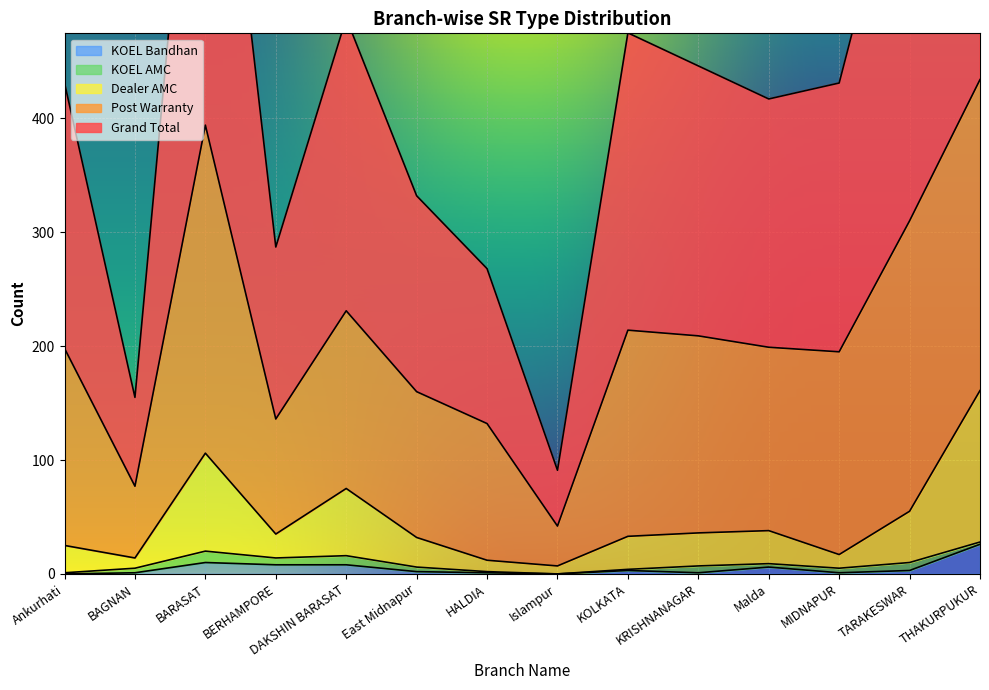

At which label does KOEL Bandhan reach its peak?

THAKURPUKUR